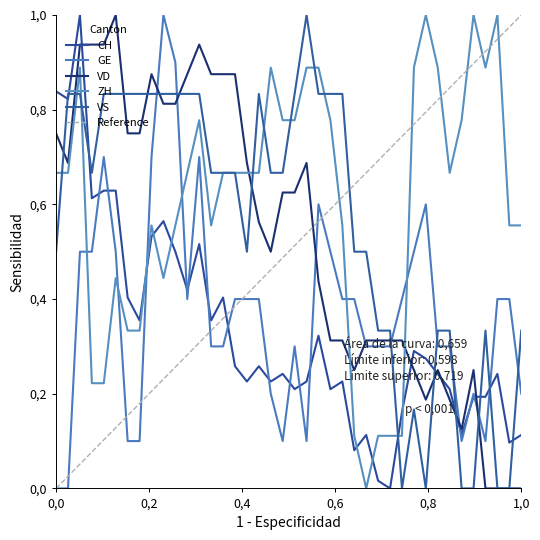

True or false: CH and VD cross at least once.

True